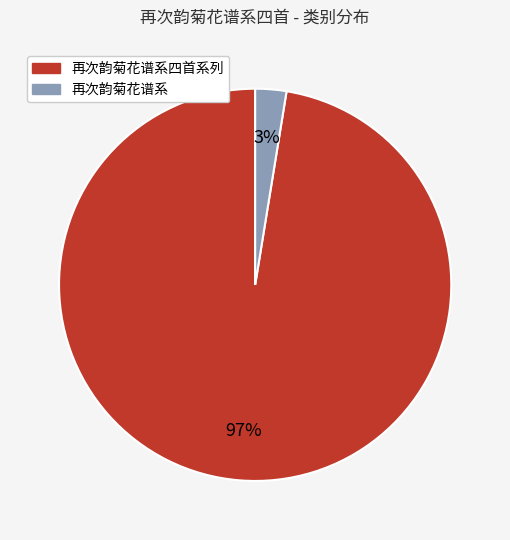

How many segments does this pie chart have?

2